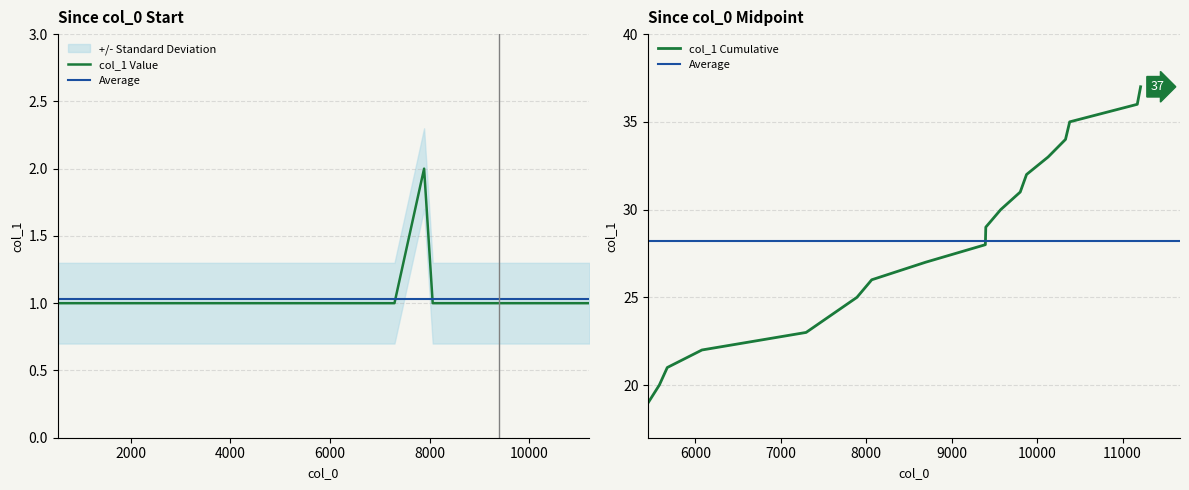

Rank the categories by value from highest to lowest.

7891, 533, 601, 674, 1206, 1792, 2601, 2811, 2886, 3008, 3022, 3026, 3386, 3717, 4211, 4262, 4842, 4922, 5022, 5448, 5578, 5671, 6077, 7296, 8064, 8694, 9394, 9399, 9574, 9802, 9876, 10129, 10332, 10381, 11172, 11211